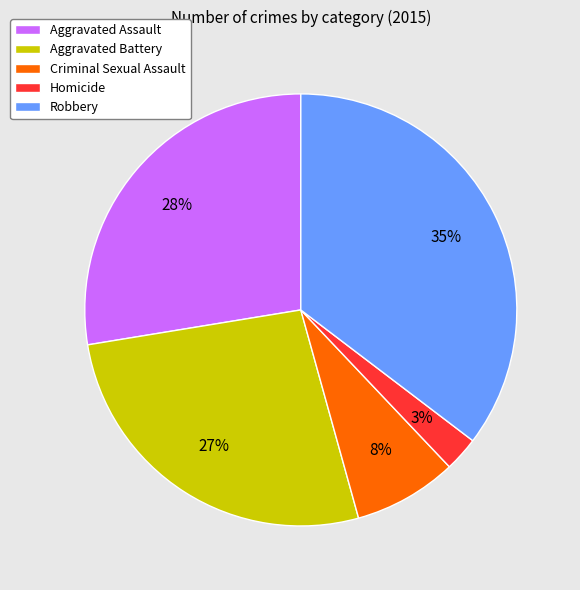

Is it true that Criminal Sexual Assault is 1% of the pie?

False